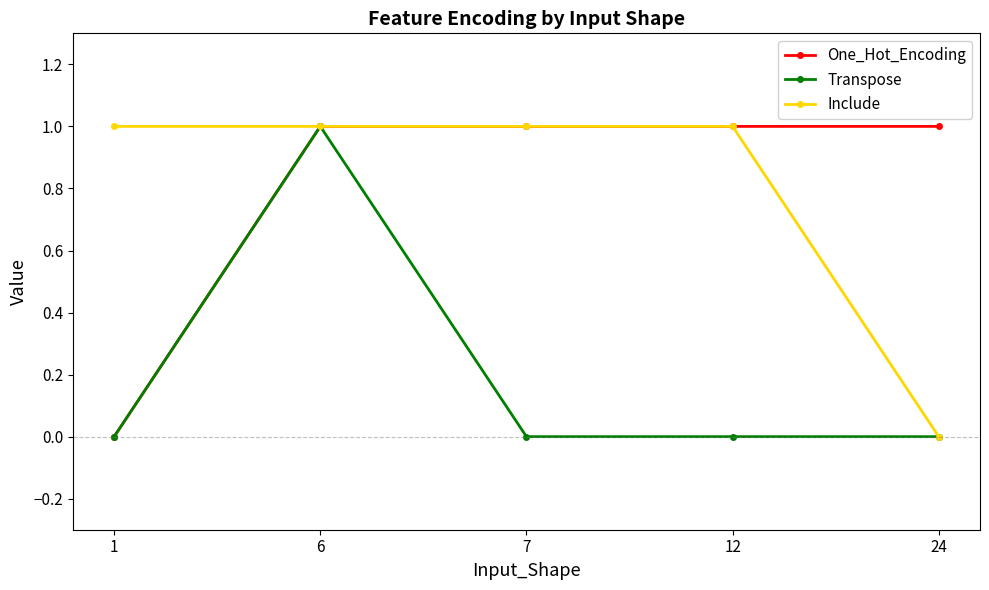

What is the difference between the One_Hot_Encoding values at 7 and 1?

1